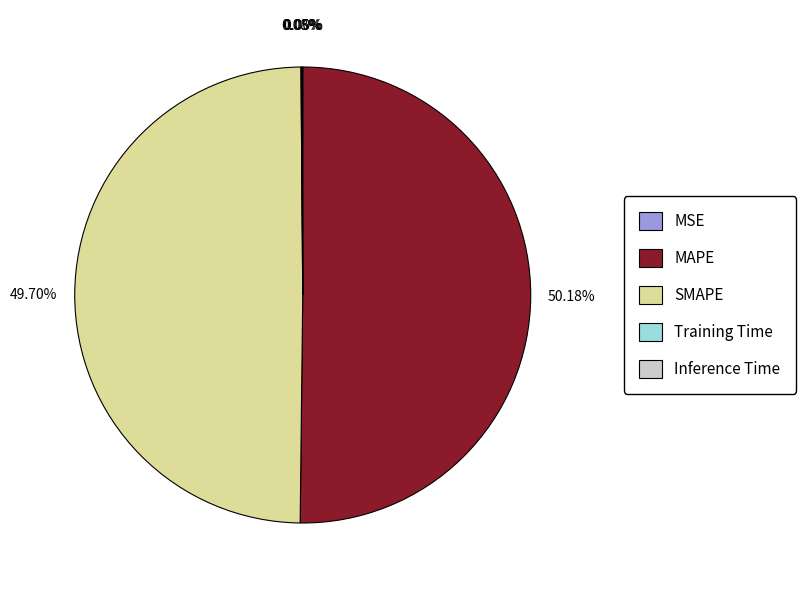

True or false: SMAPE accounts for 50% of the total.

True